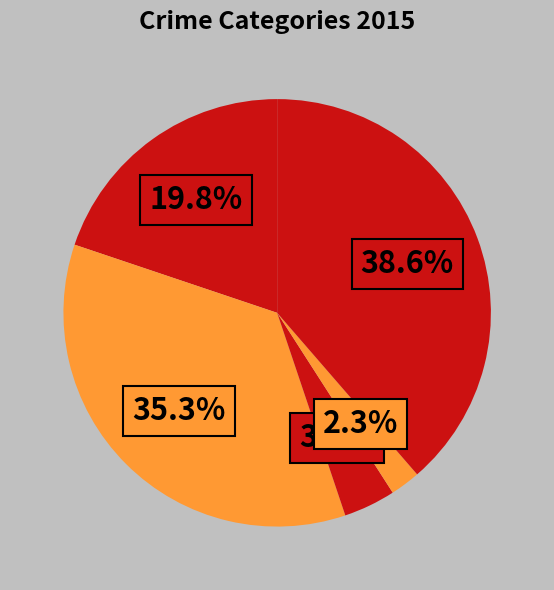

How many slices are in this pie chart?

5